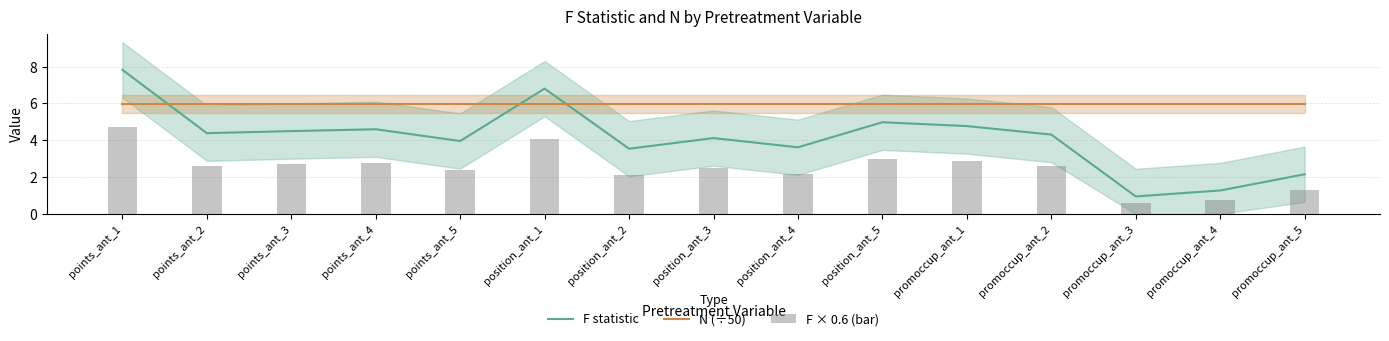

Where is N (÷50) nearest to the value 5?

points_ant_1